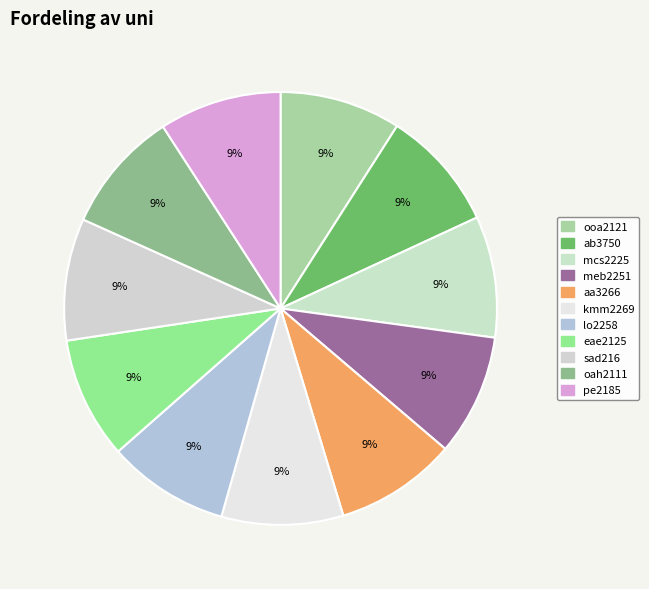

How many slices are in this pie chart?

11